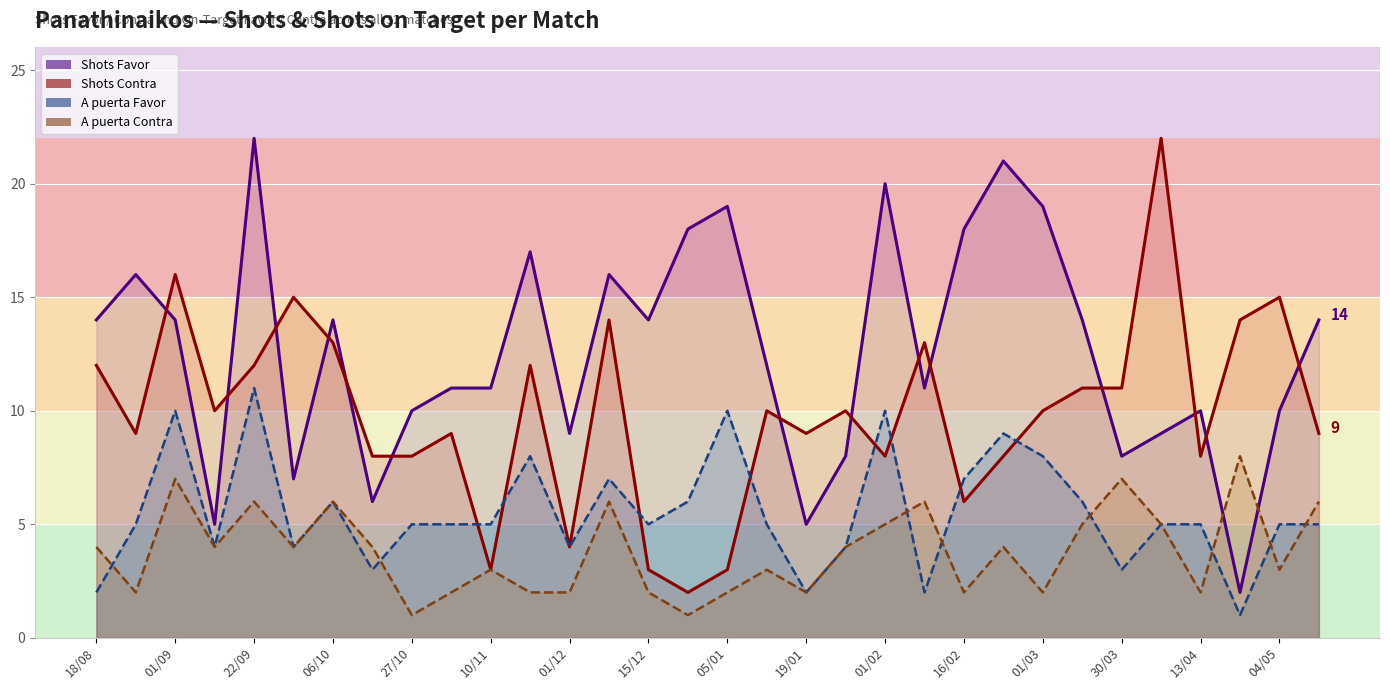

List the series in order of their overall mean, lowest first.

A puerta Contra, A puerta Favor, Shots Contra, Shots Favor